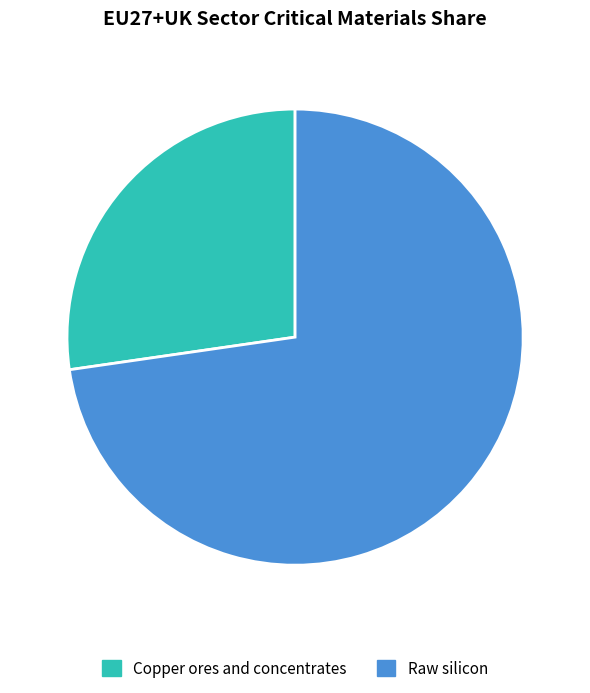

Is it true that Copper ores and concentrates is 27% of the pie?

True